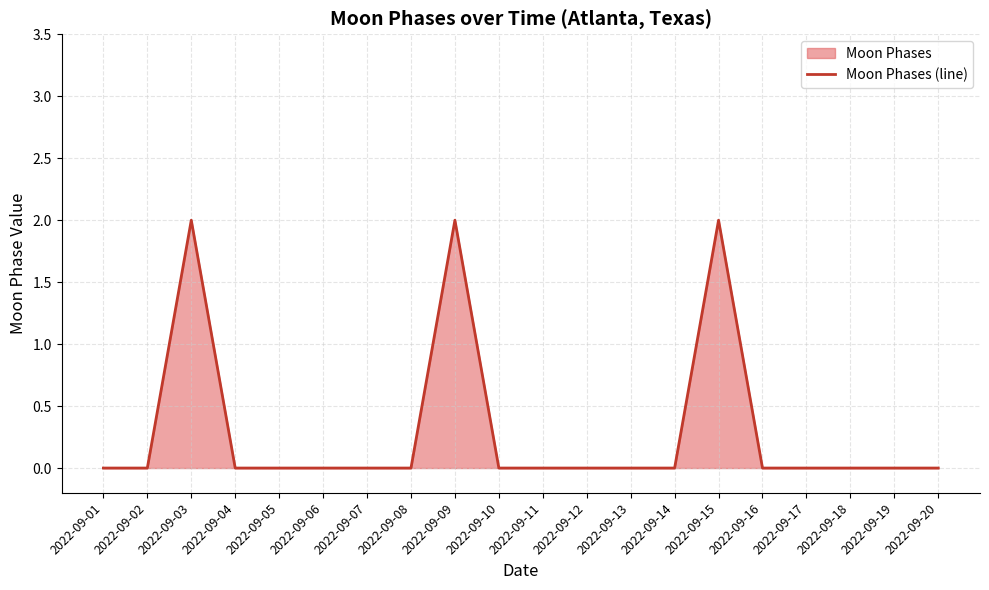

Count the values in the range 0 to 1.

17